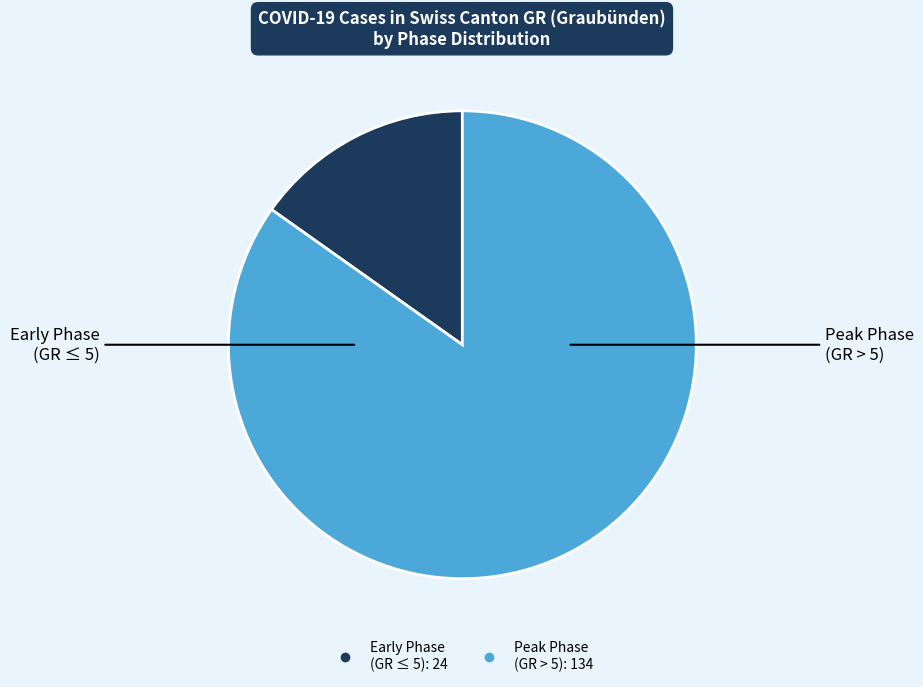

How many segments does this pie chart have?

2